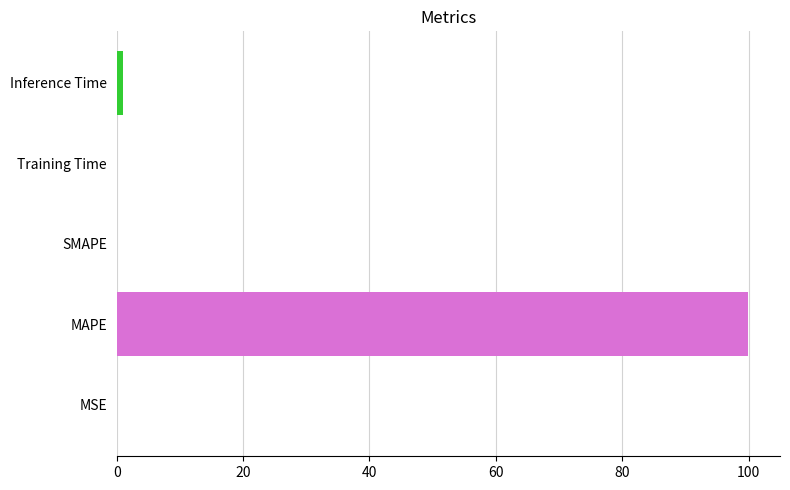

What is the change in value from MAPE to SMAPE?

-100.0